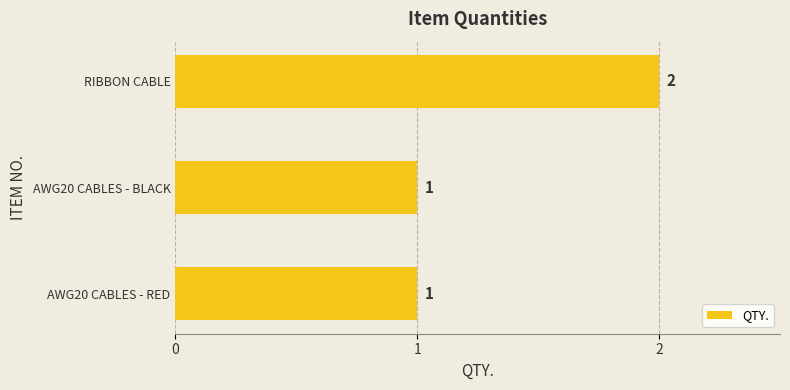

Does the chart contain any negative values?

No